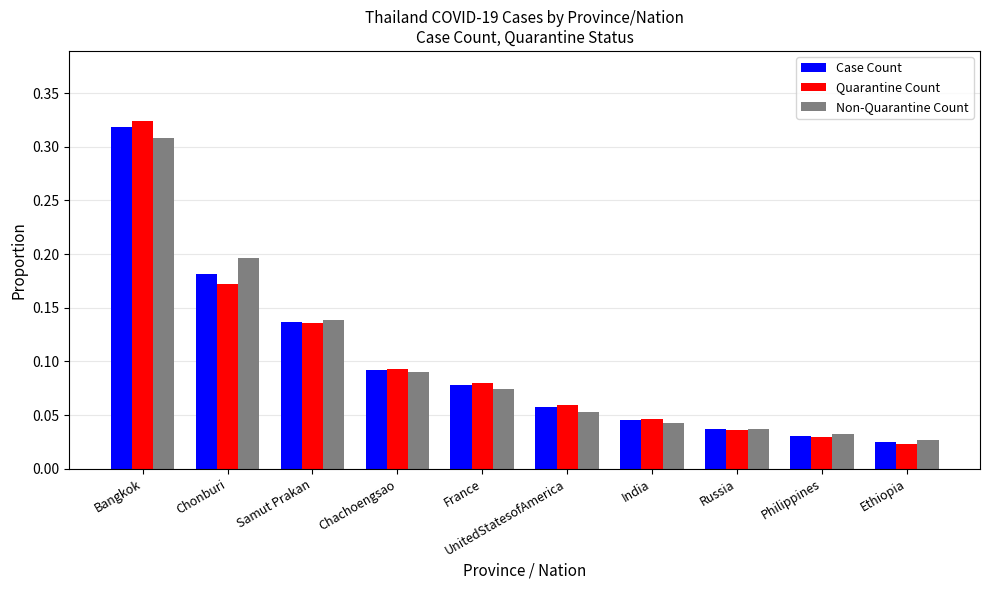

Does the chart contain stacked bars?

No